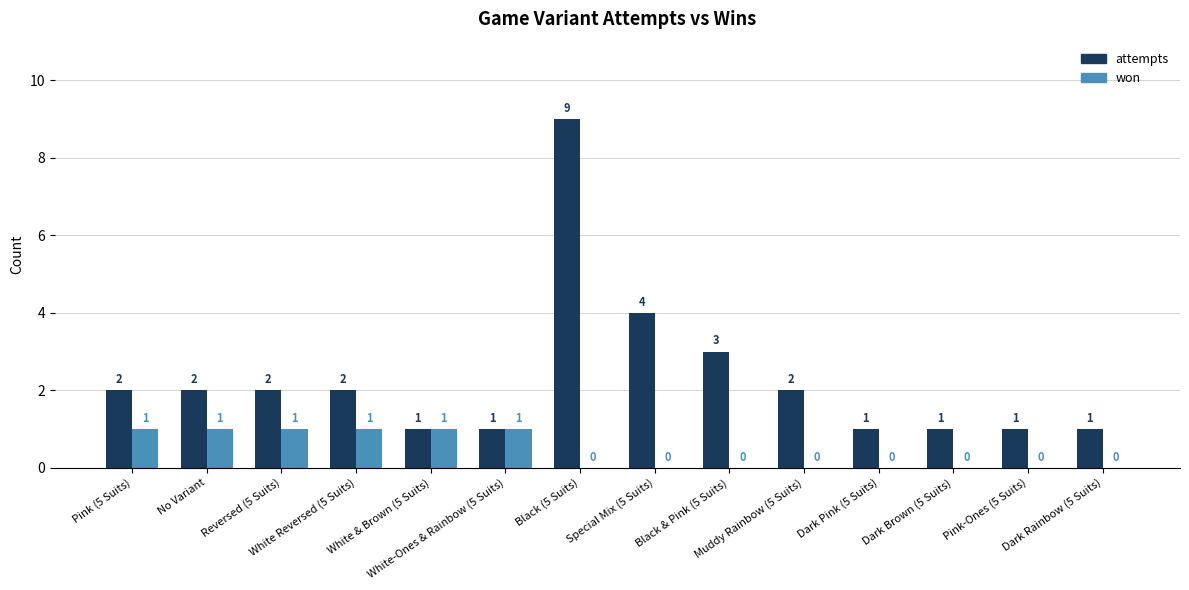

How many distinct data groups are displayed?

2